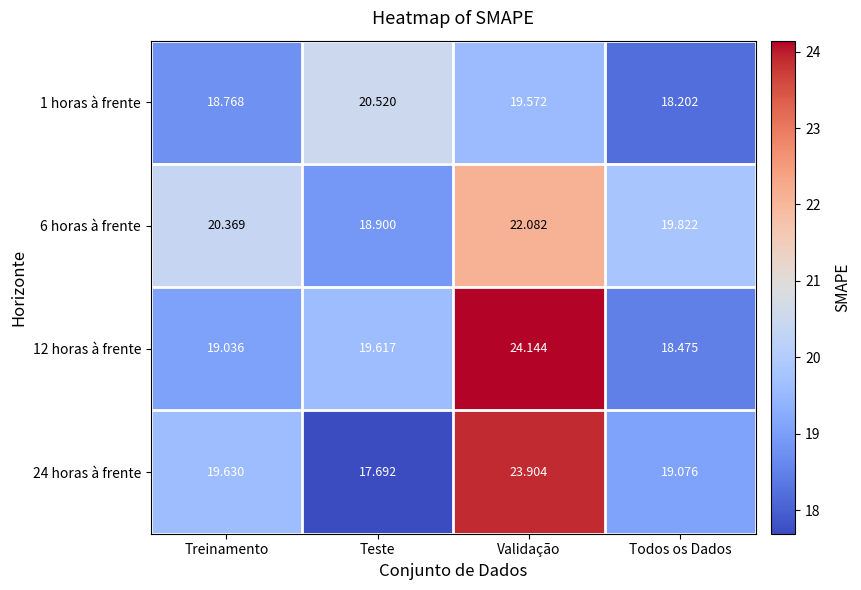

Rank the categories by 12 horas à frente value from highest to lowest.

Validação, Teste, Treinamento, Todos os Dados